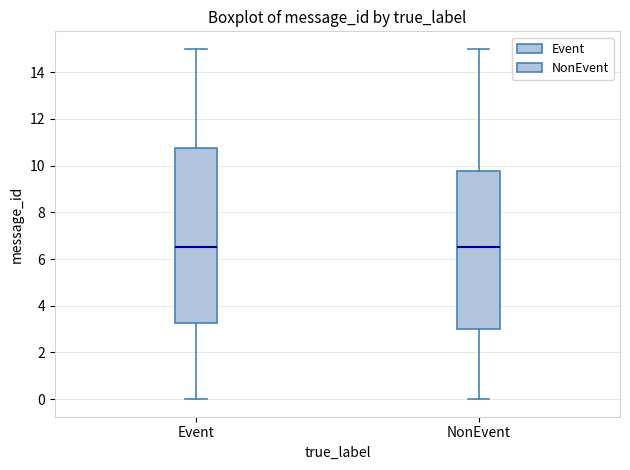

Where is the lower edge of the box for Event on the y-axis? The values are not printed on the chart, so give them approximately, as read against the axis.

3.2